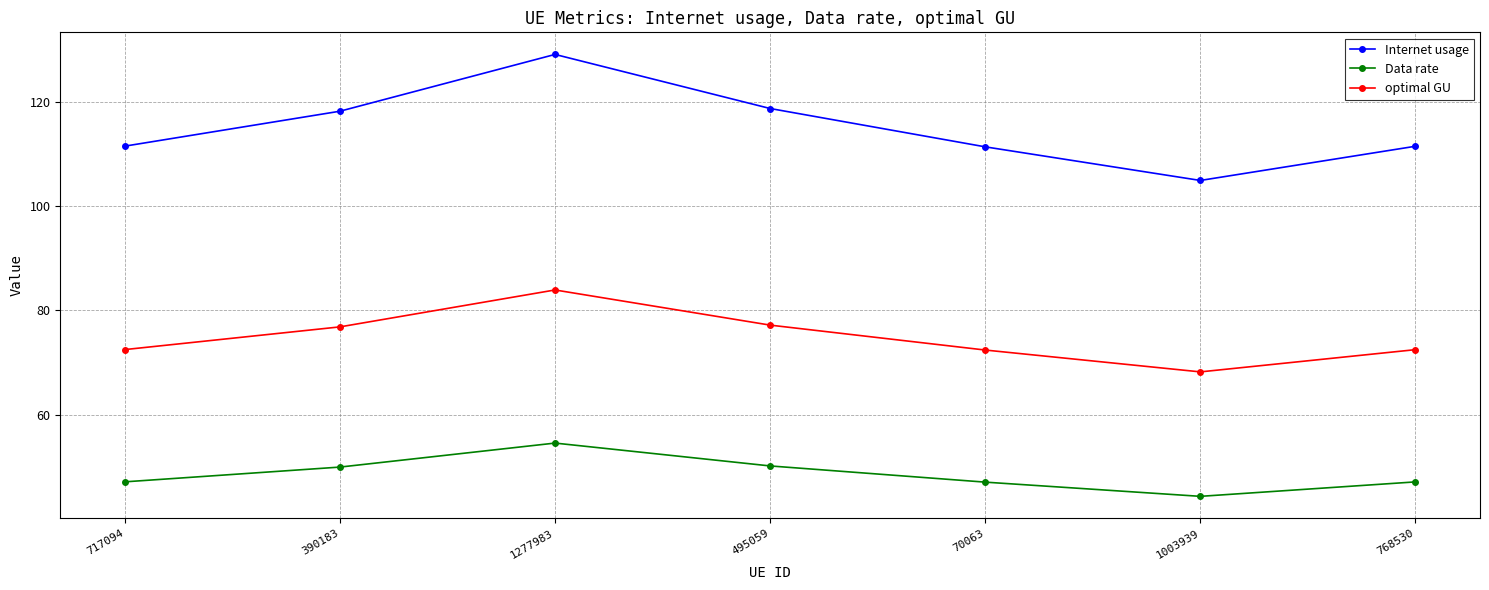

True or false: Data rate and Internet usage intersect in this chart.

False